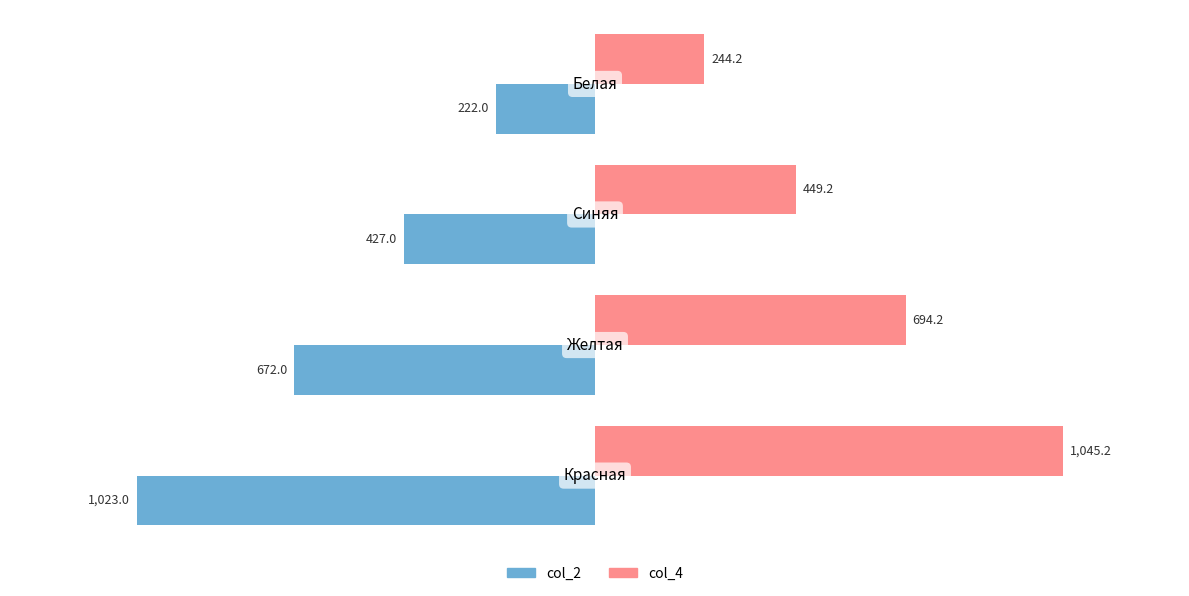

Which series has the largest total across all categories?

col_4